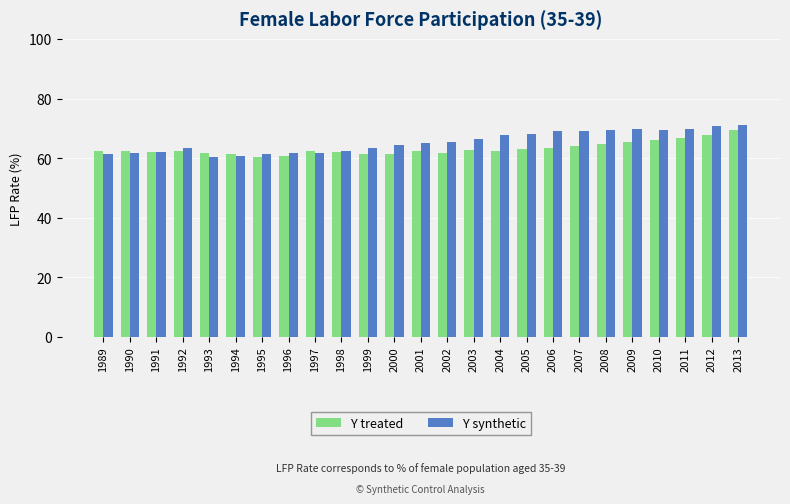

Are the bars grouped side by side (vs. stacked)?

Yes